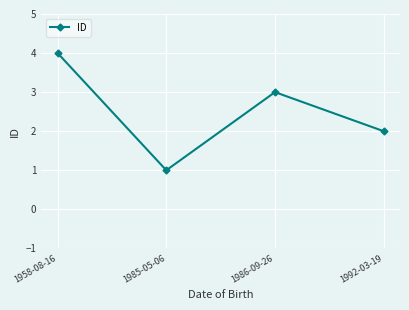

Reading right to left, transcribe all the data shown in this chart.

2	3	1	4